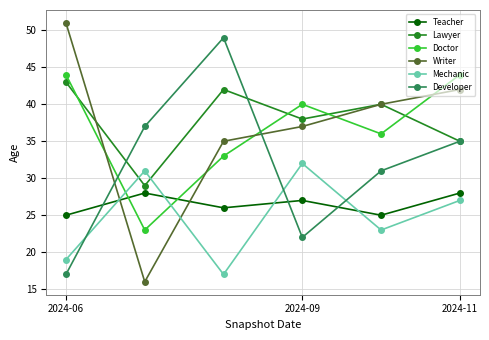

What is the lowest value of the Teacher series?

25